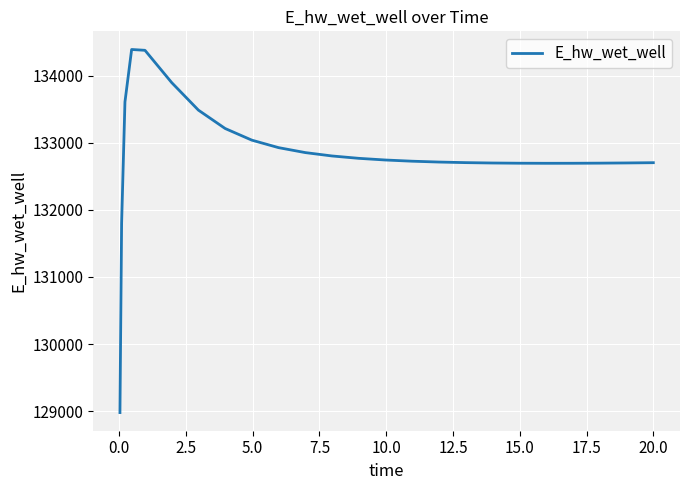

What is the greatest value displayed?

134387.8